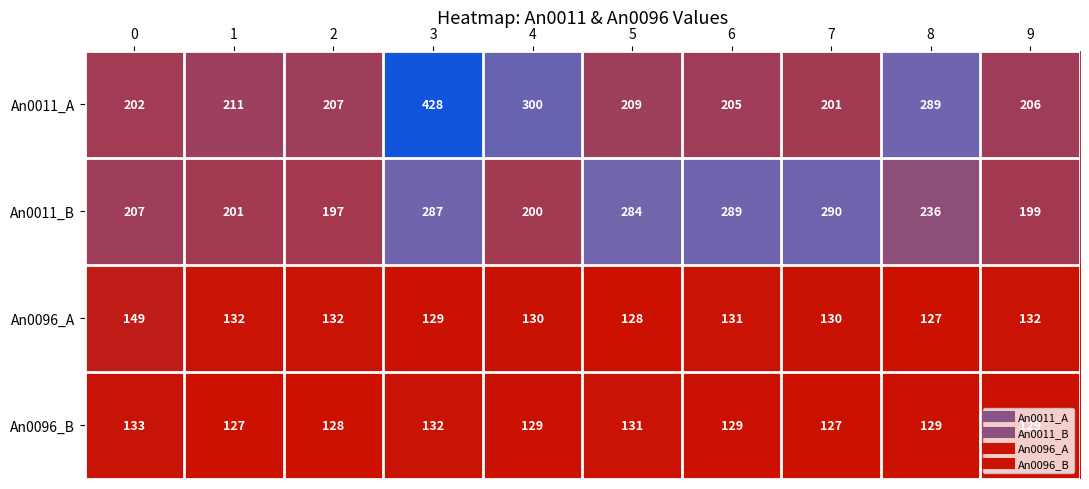

At which label does An0011_B reach its peak?

7